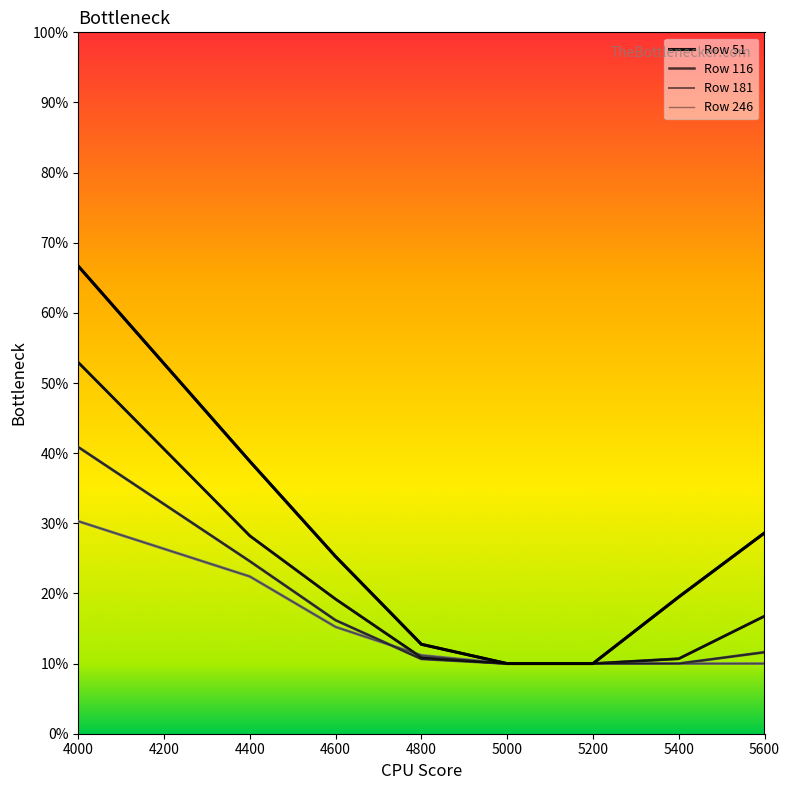

Between 5200 and 4600, which is larger?

4600